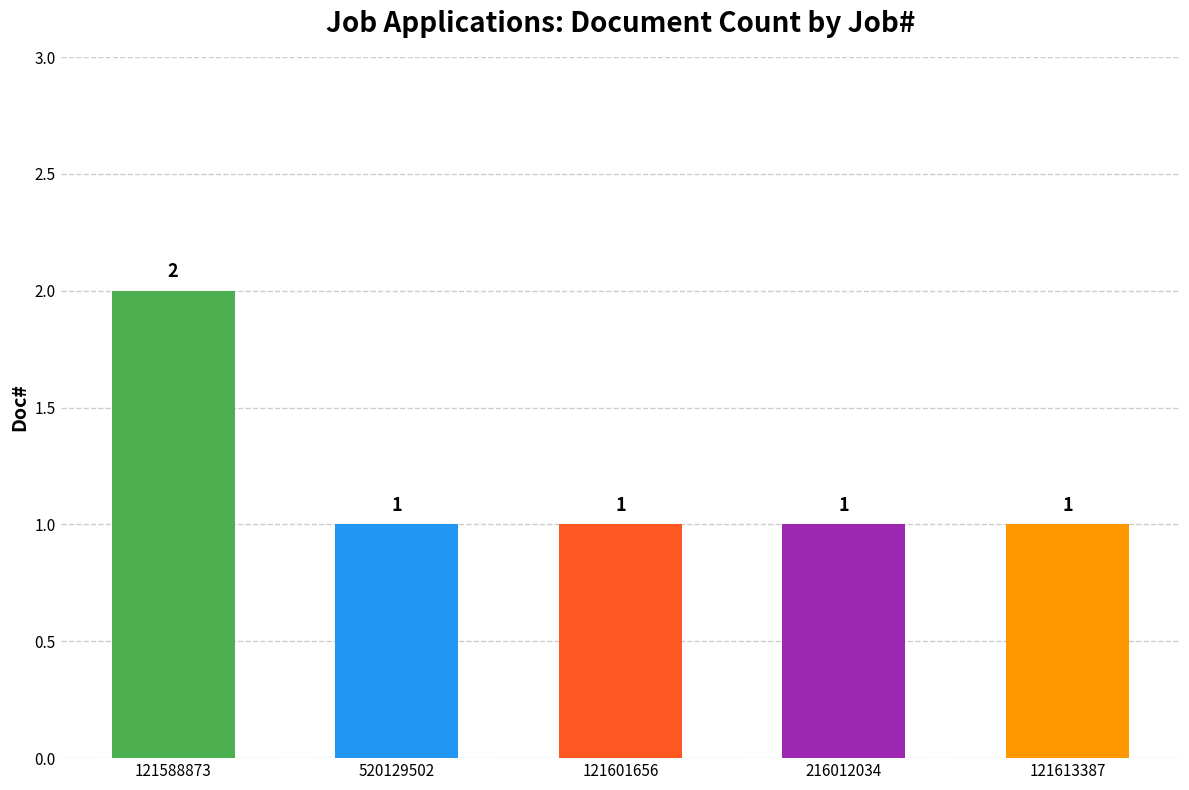

Count the values in the range 1 to 2.

5